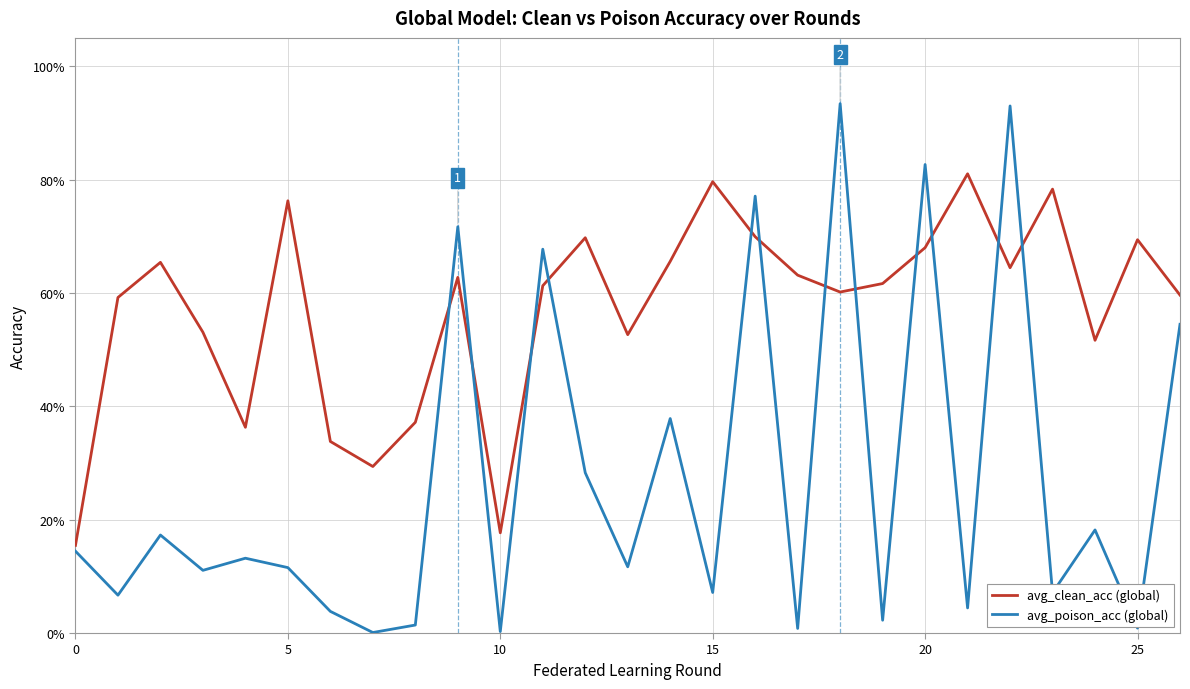

What are all the series names shown in the legend?

avg_clean_acc (global), avg_poison_acc (global)